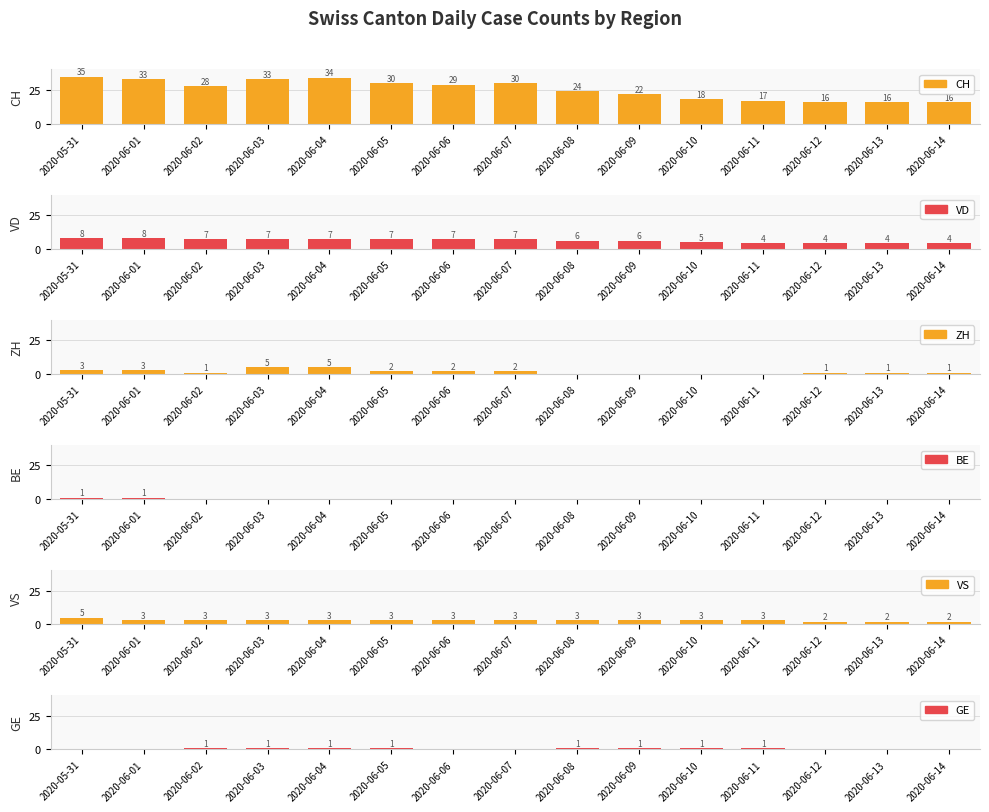

Reading right to left, what are all the values shown in this chart?

CH: 16	16	16	17	18	22	24	30	29	30	34	33	28	33	35
VD: 4	4	4	4	5	6	6	7	7	7	7	7	7	8	8
ZH: 1	1	1	0	0	0	0	2	2	2	5	5	1	3	3
BE: 0	0	0	0	0	0	0	0	0	0	0	0	0	1	1
VS: 2	2	2	3	3	3	3	3	3	3	3	3	3	3	5
GE: 0	0	0	1	1	1	1	0	0	1	1	1	1	0	0